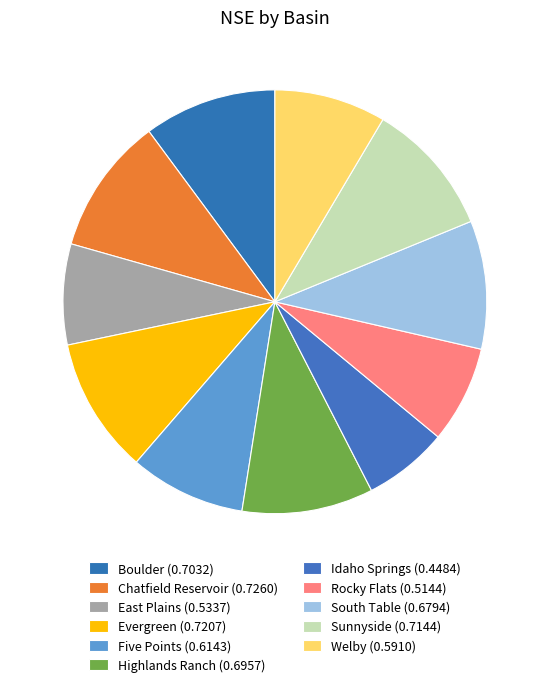

Does Five Points represent more than half of the total?

No